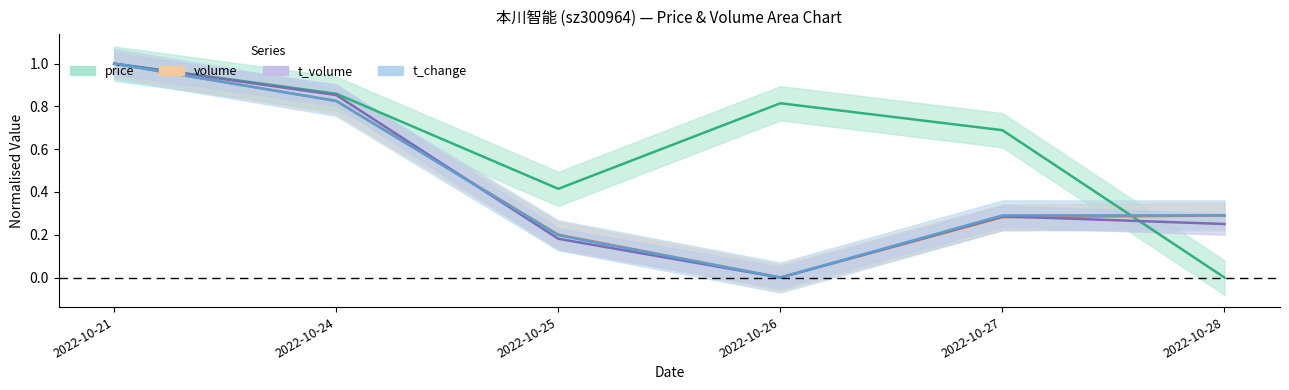

Does the chart display data point markers on the line(s)?

No